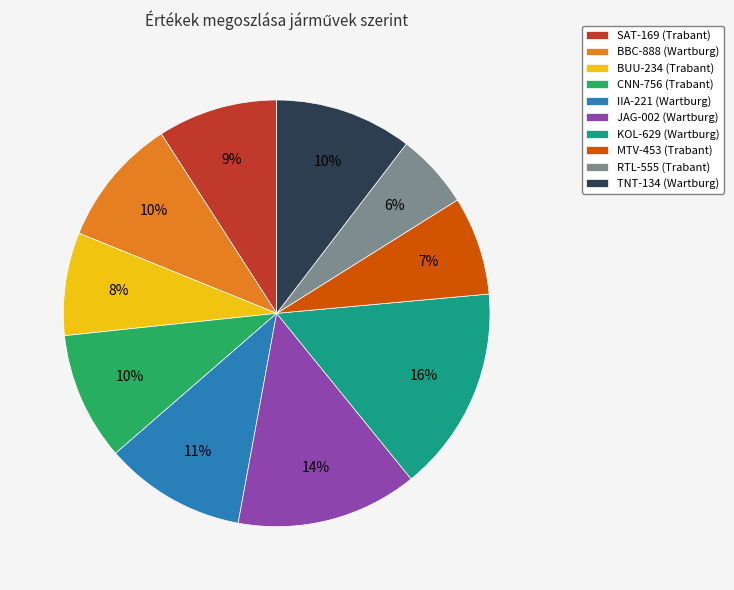

To the nearest percent, what is the average slice percentage?

10%